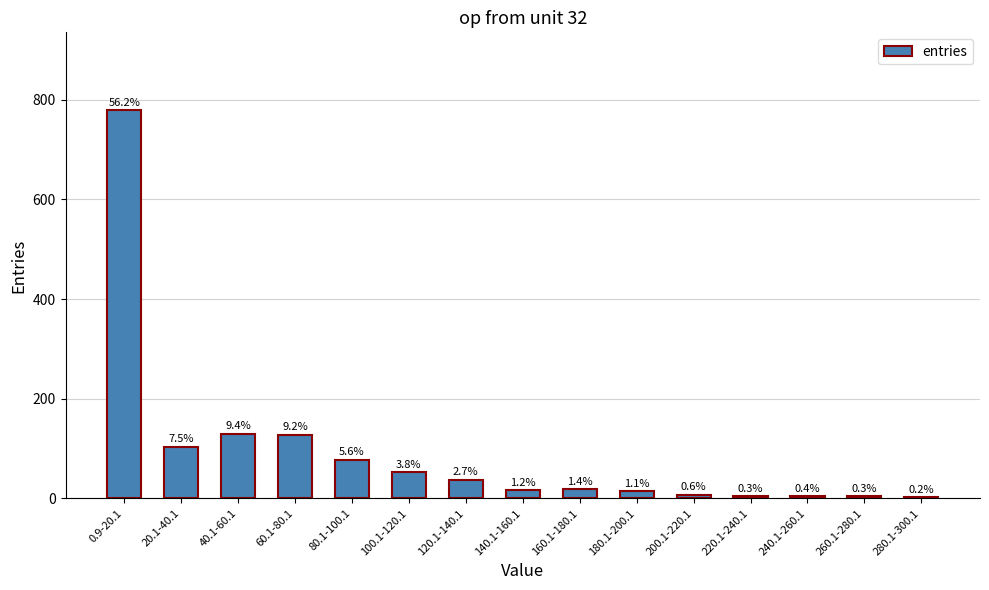

At which category does the chart reach its minimum across all series?

280.1-300.1